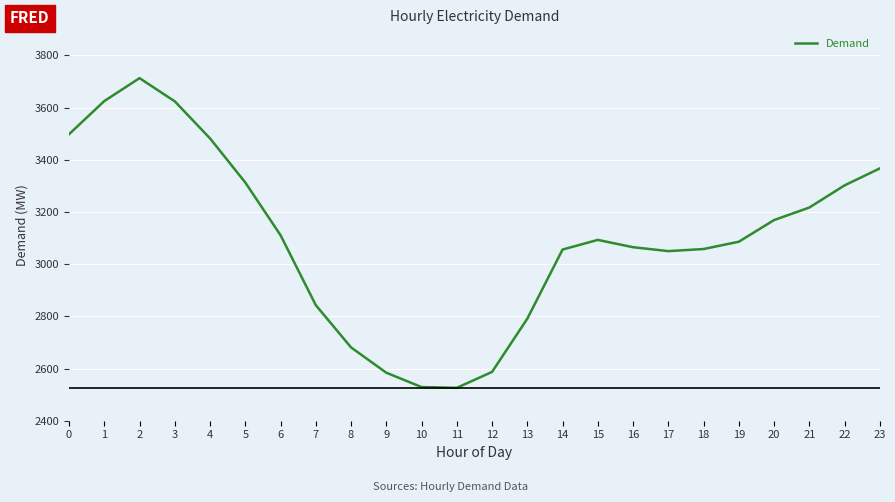

Which label corresponds to the largest value in the chart?

2